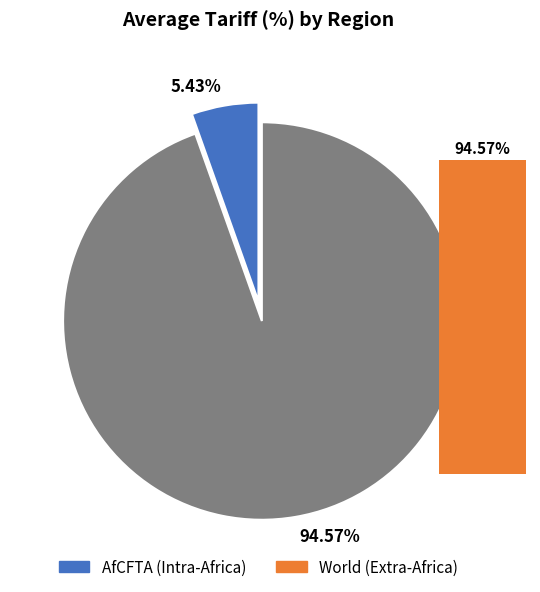

To the nearest percent, what percentage of the pie is AfCFTA (Intra-Africa)?

5%